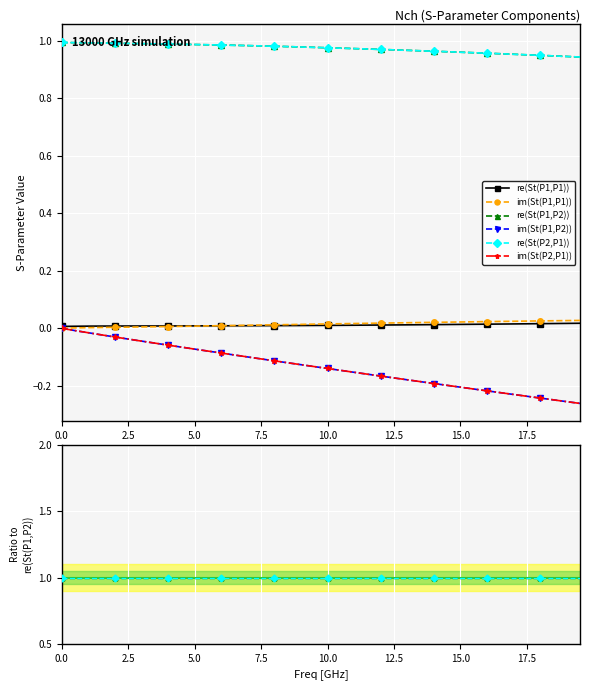

How many lines are shown in the chart?

6